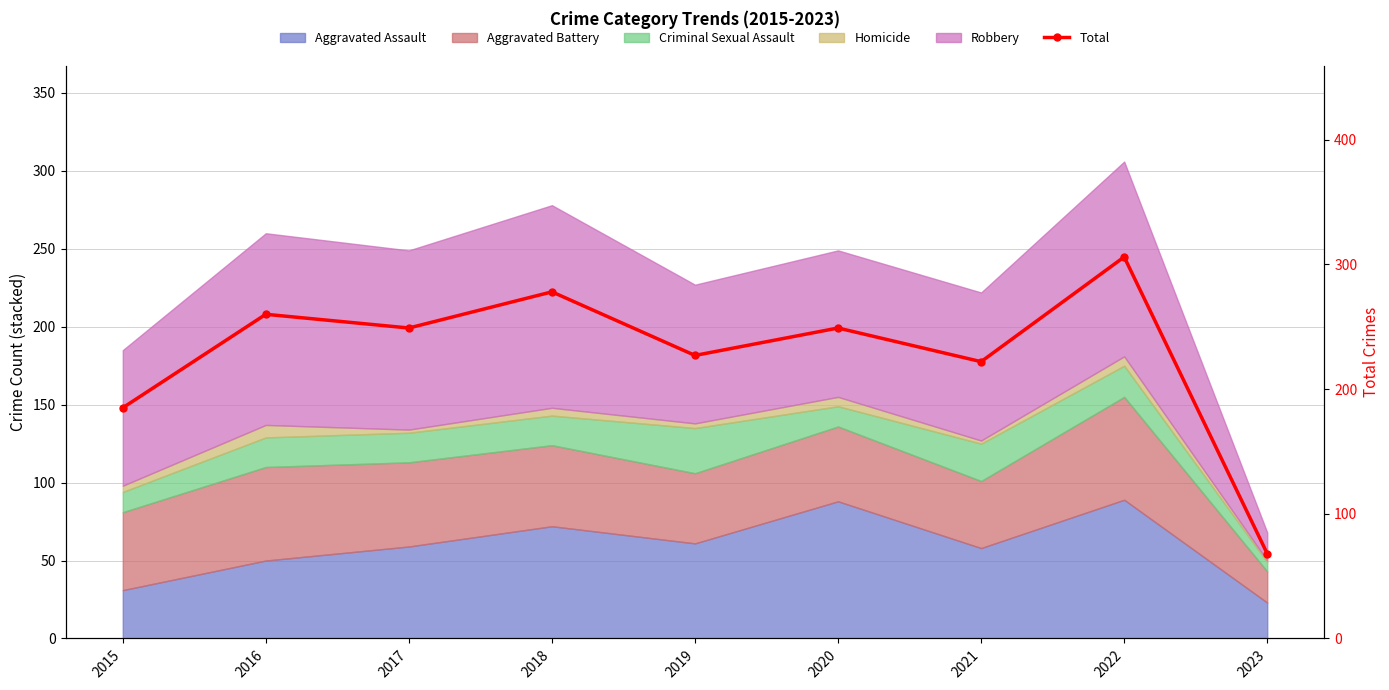

How many data points are above 249?

3